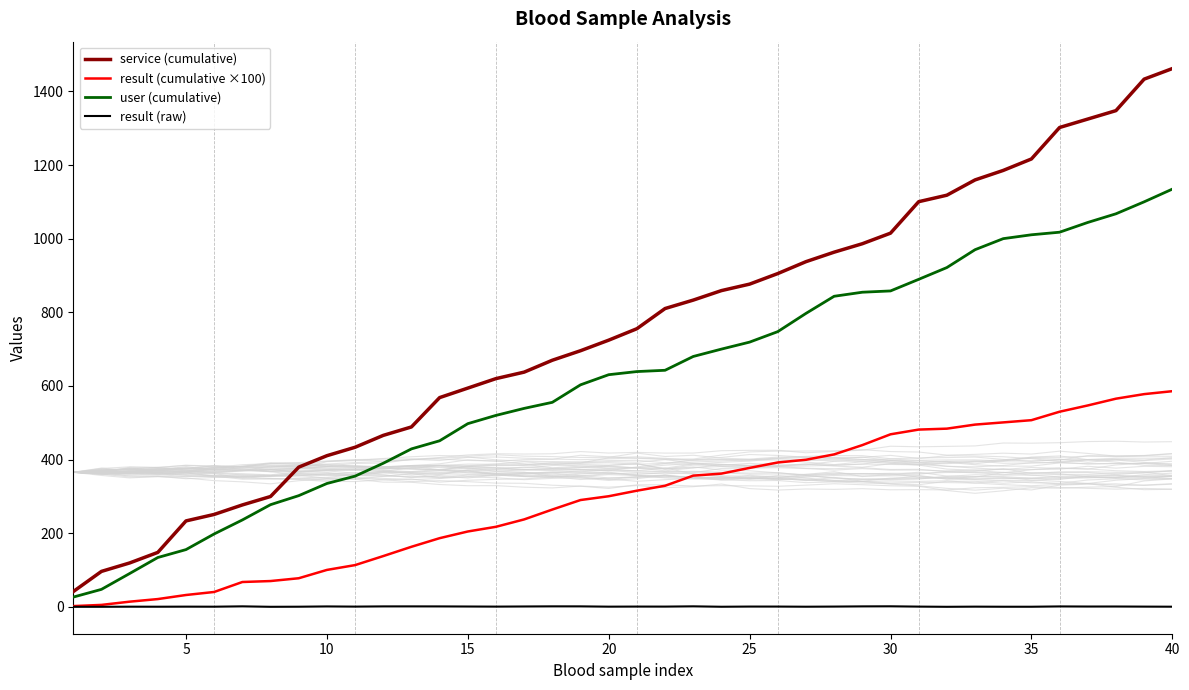

Reading right to left, list all the values displayed in this chart.

service (cumulative): 1461.9	1433.2	1347.7	1324.8	1301.9	1216.4	1185.3	1159.5	1118.0	1100.4	1014.9	986.2	963.3	937.5	905.2	876.5	858.9	833.1	810.2	755.4	724.3	695.6	669.8	637.5	619.9	594.1	568.3	488.6	465.7	433.4	410.5	379.4	299.7	276.8	251.0	233.4	147.9	119.2	96.3	41.5
result (cumulative ×100): 585.7	577.7	565.4	547.0	529.9	507.0	501.0	495.0	484.0	481.4	468.6	439.3	414.1	399.5	392.1	377.4	361.9	356.4	328.9	315.5	300.4	290.1	264.3	237.5	217.4	204.7	186.5	163.1	137.9	113.4	100.3	77.7	70.1	67.5	40.4	32.2	21.1	14.1	5.3	2.1
user (cumulative): 1134.5	1100.0	1067.5	1044.0	1017.5	1010.5	1000.0	970.0	921.5	889.5	858.0	854.5	843.5	797.0	747.5	719.0	700.0	680.0	642.5	639.0	630.5	603.0	555.5	539.0	520.0	497.5	451.0	429.0	390.0	355.0	335.0	302.0	277.5	236.0	198.0	155.5	134.0	90.5	47.5	26.5
result (raw): 0.4	0.6	0.9	0.9	1.1	0.3	0.3	0.6	0.1	0.6	1.5	1.3	0.7	0.4	0.7	0.8	0.3	1.4	0.7	0.8	0.5	1.3	1.3	1.0	0.6	0.9	1.2	1.3	1.2	0.7	1.1	0.4	0.1	1.4	0.4	0.6	0.4	0.4	0.2	0.1